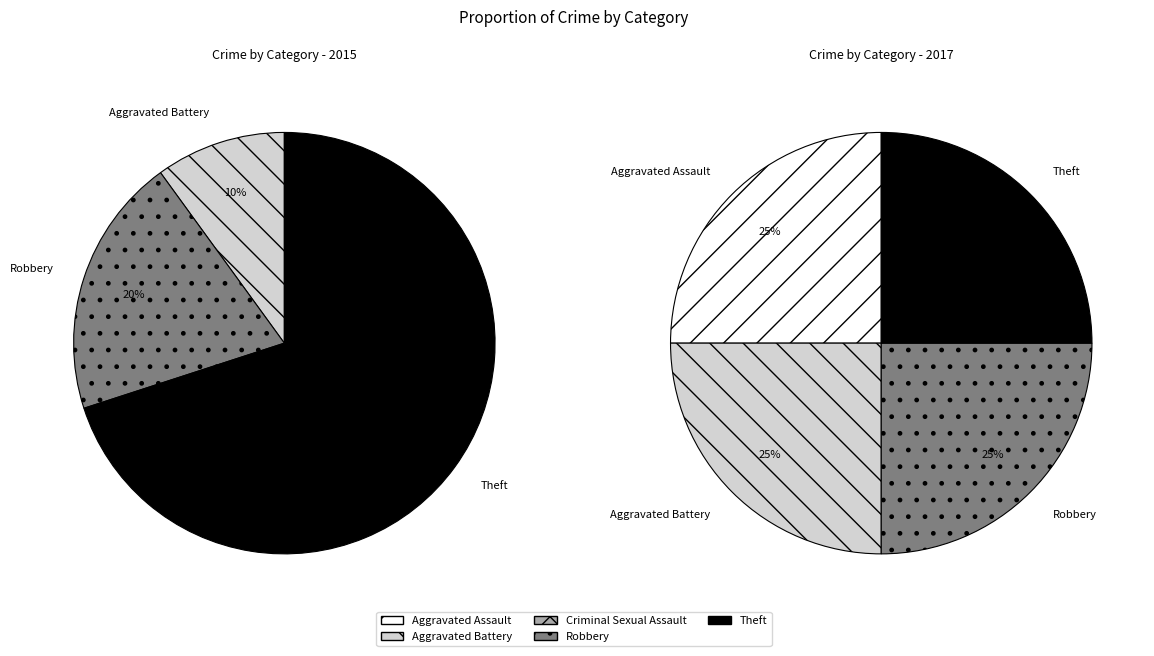

Which category has the smallest portion of the pie?

Criminal Sexual Assault